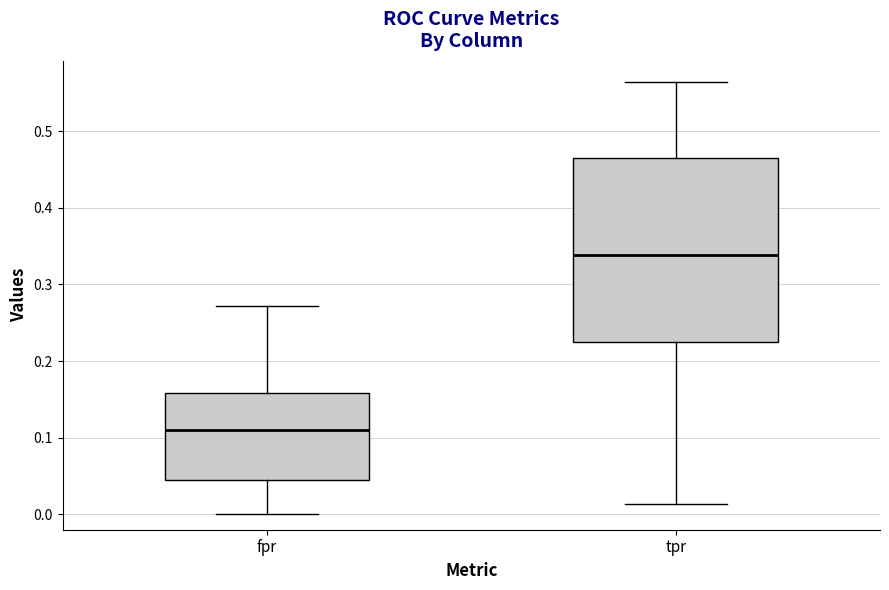

Which box is the tallest, from its lower edge to its upper edge?

tpr